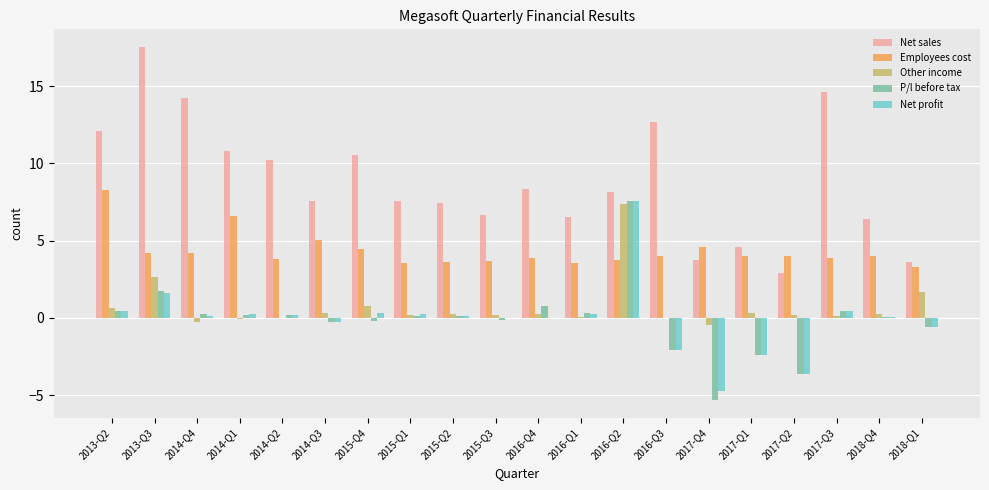

What is the highest value of the Employees cost series?

8.3